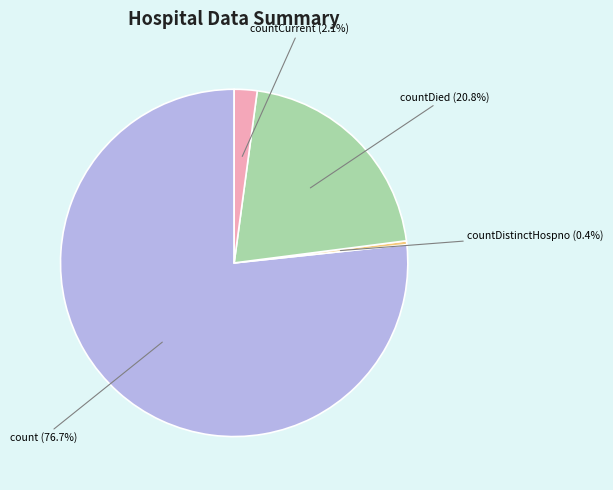

To the nearest percent, what is the difference between the count and countDistinctHospno slice percentages?

76%